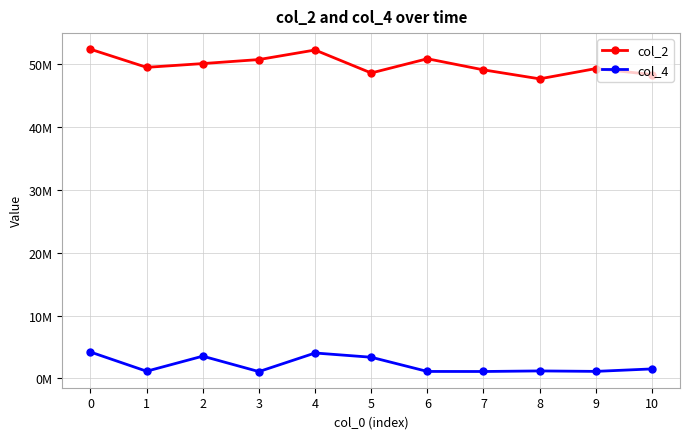

Which series has the widest spread of values?

col_2